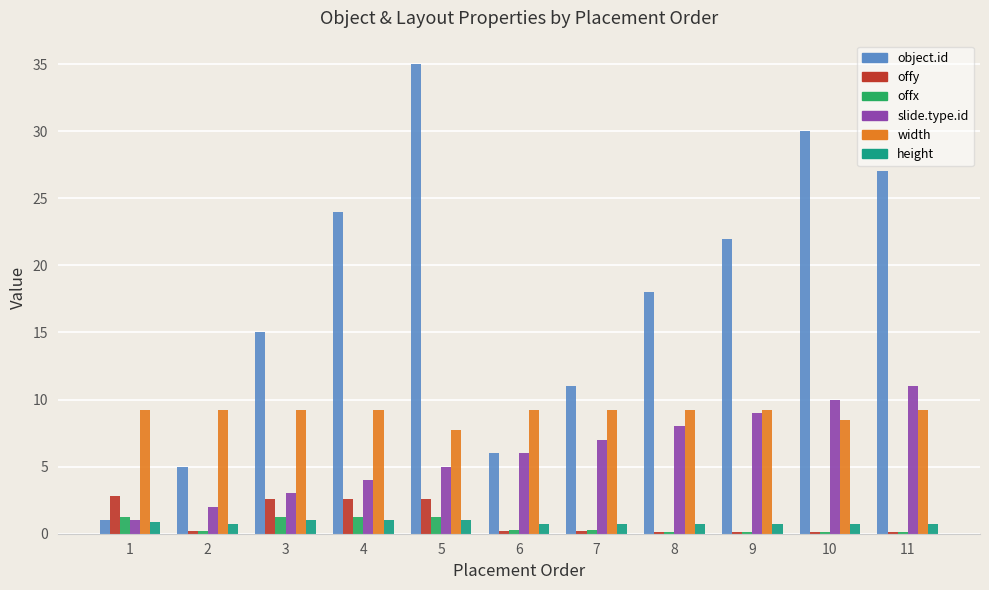

Does the chart contain stacked bars?

No